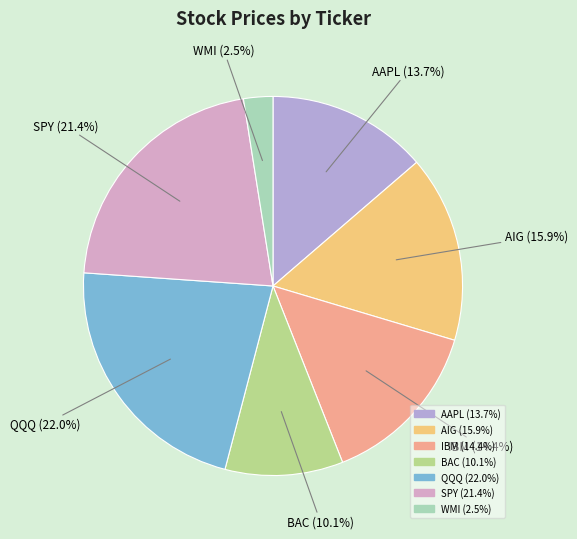

Approximately how many times larger is the value at AIG compared to AAPL?

1.2